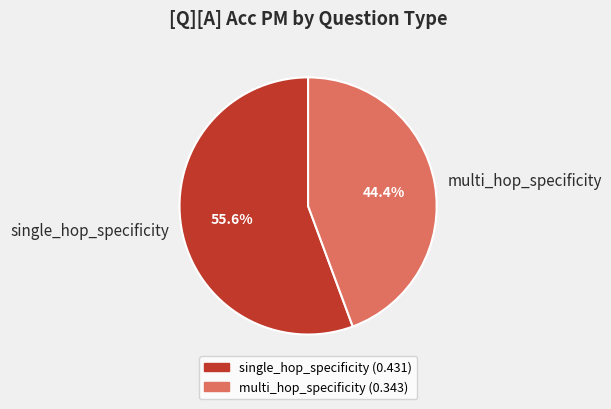

To the nearest percent, what percentage of the pie is single_hop_specificity?

56%